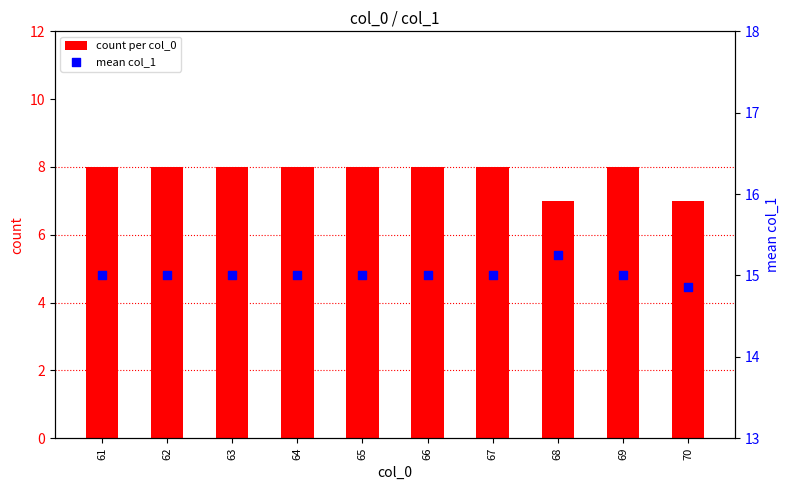

Which series has the largest total across all categories?

mean col_1